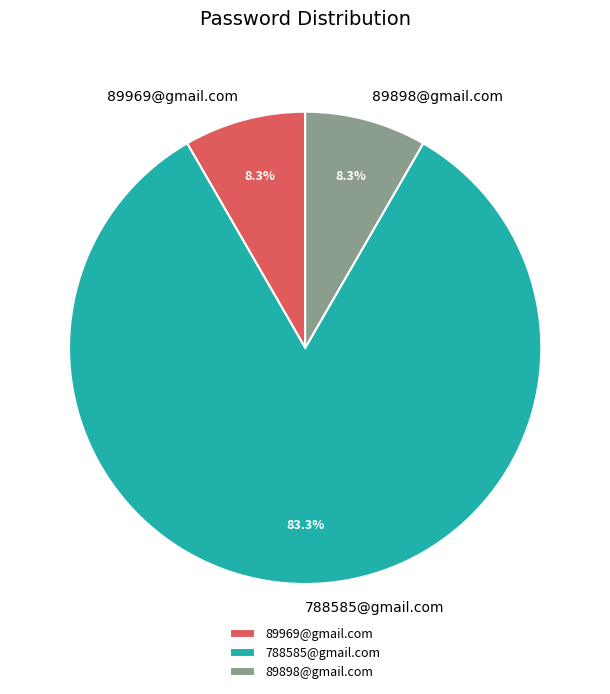

True or false: 89969@gmail.com accounts for 8% of the total.

True